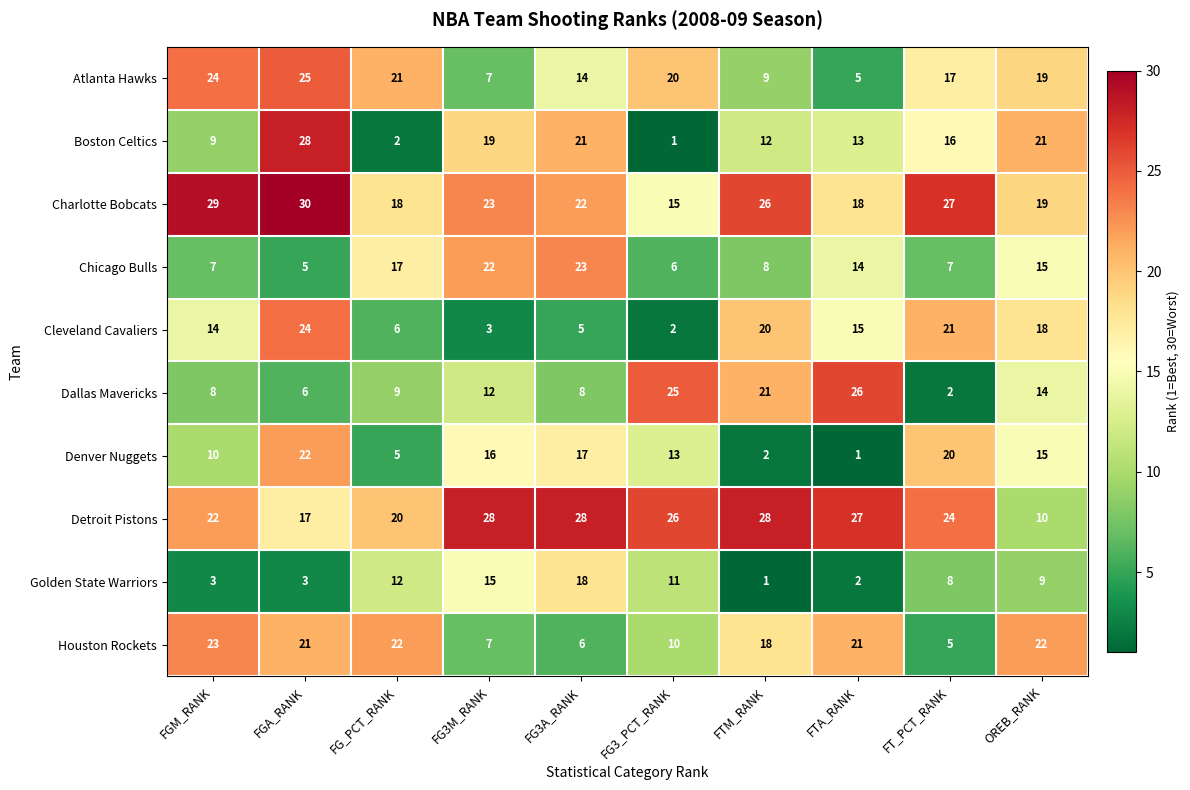

Where does the Boston Celtics series first go above 16?

FGA_RANK